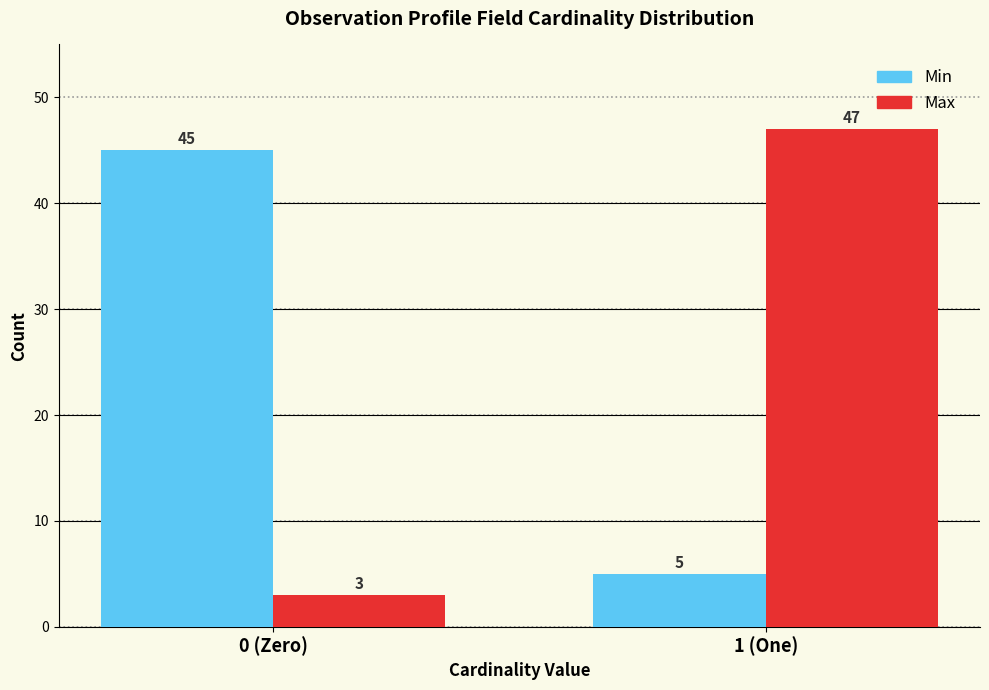

Reading left to right, list all the values displayed in this chart.

Min: 45	5
Max: 3	47